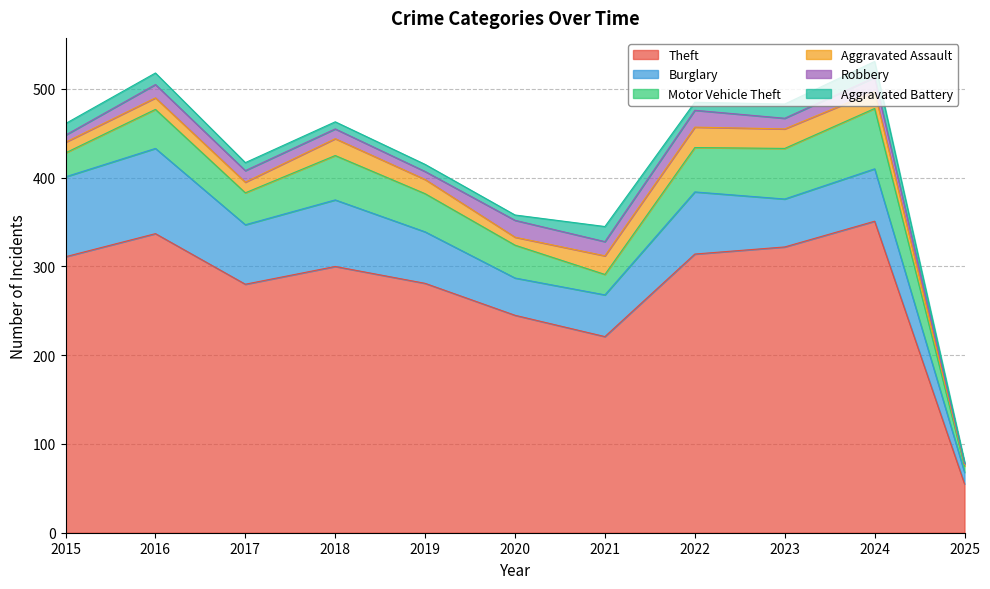

The Theft series shows 351 at 2024. True or false?

True